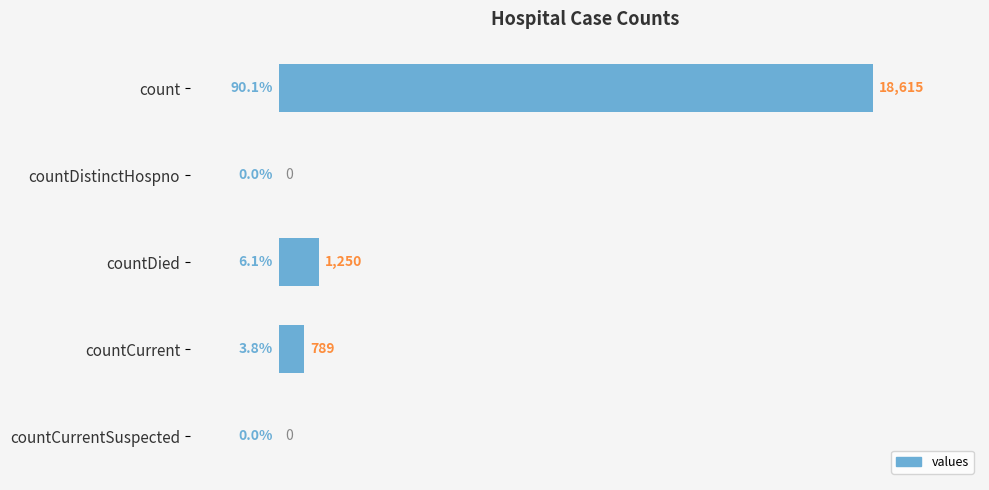

What is the sum of the values at count and countCurrent?

19404